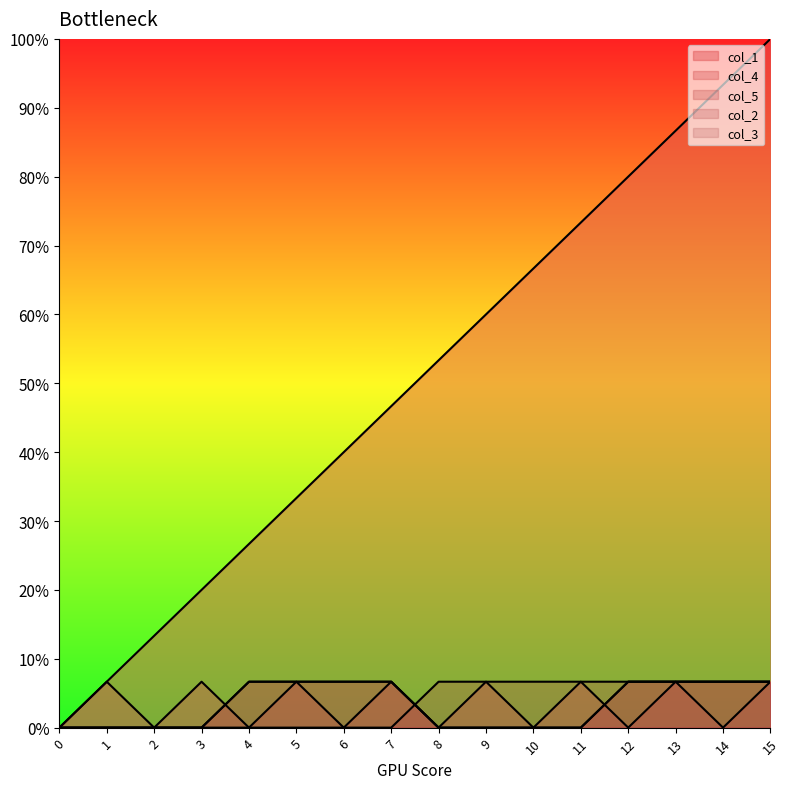

Between 6 and 10, which series saw the biggest shift?

col_1